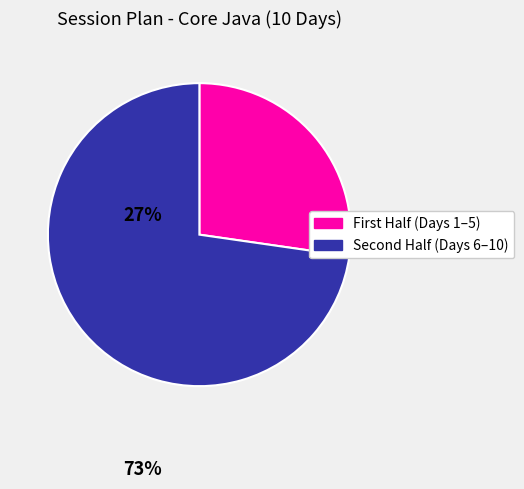

Rank the categories by value from highest to lowest.

Second Half (Days 6–10), First Half (Days 1–5)